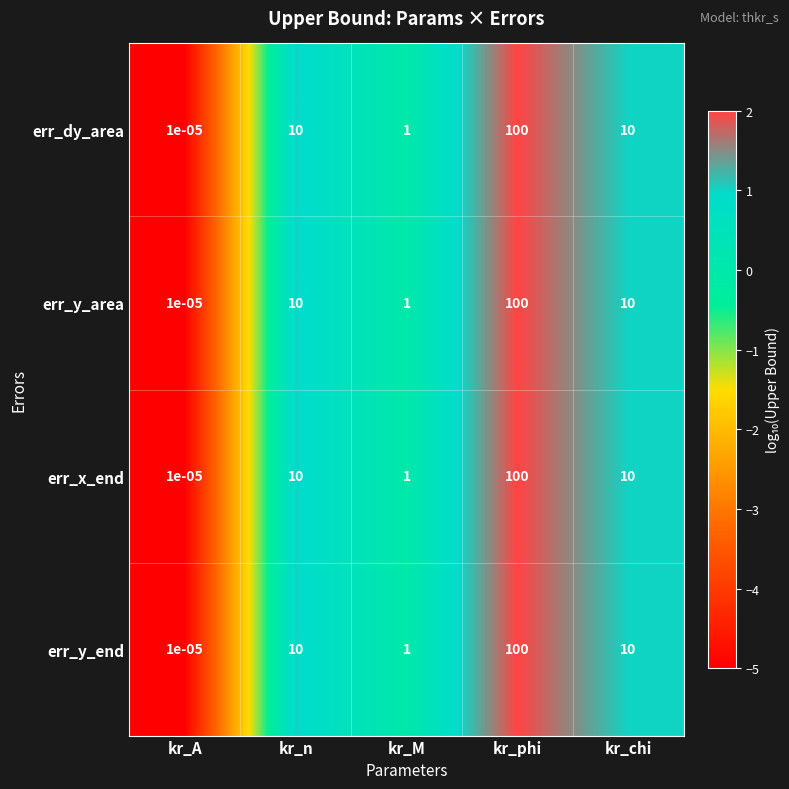

Is it true that err_x_end equals 0.5 at kr_M?

False